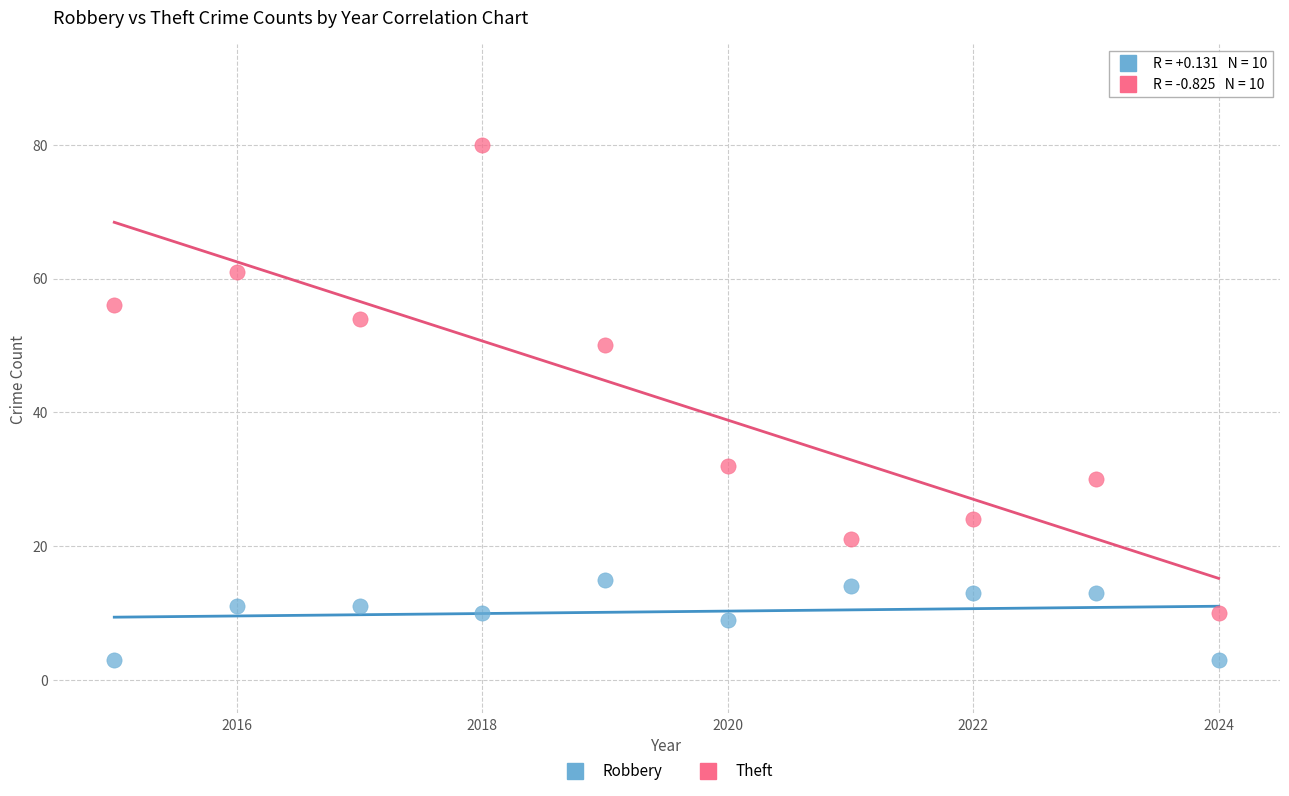

Across all data points, what is the range of X values (max minus min)?

9